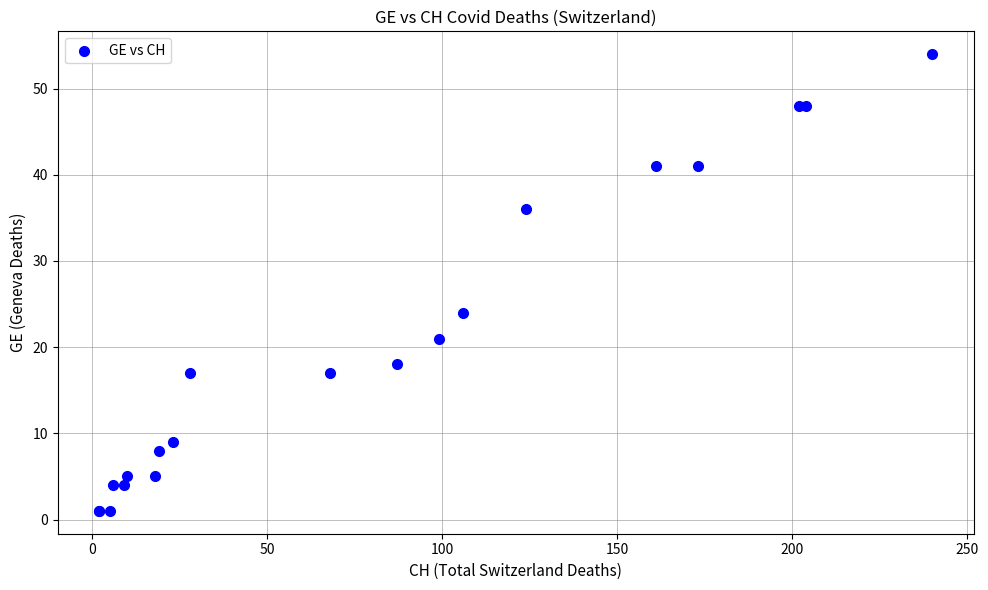

What Y value in the scatter plot is closest to 27?

24